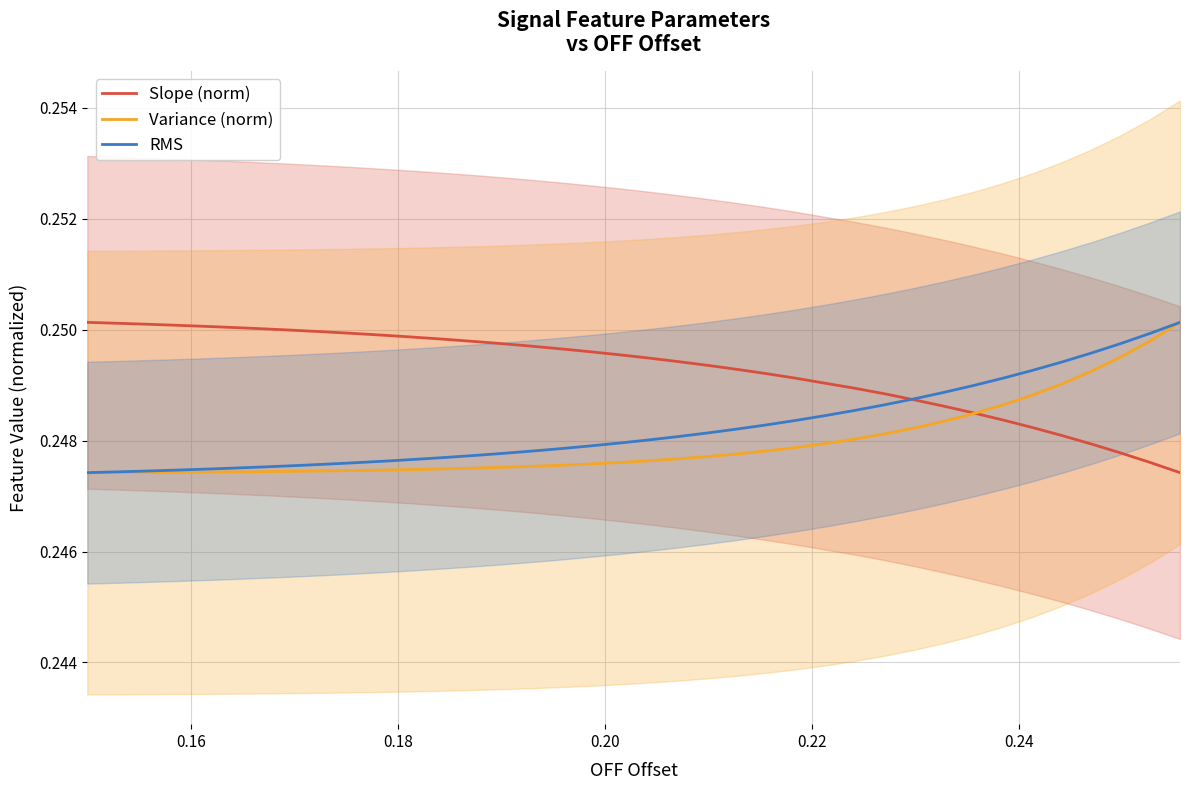

What is the smallest value displayed?

0.2